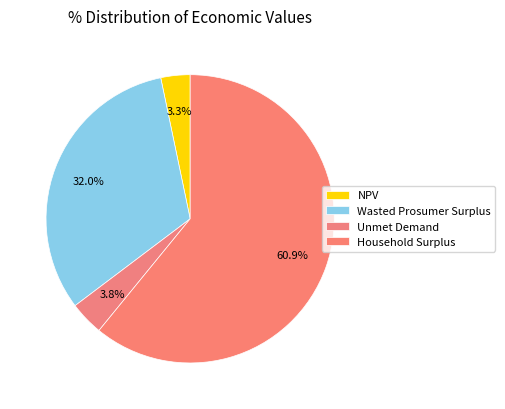

How many segments does this pie chart have?

4